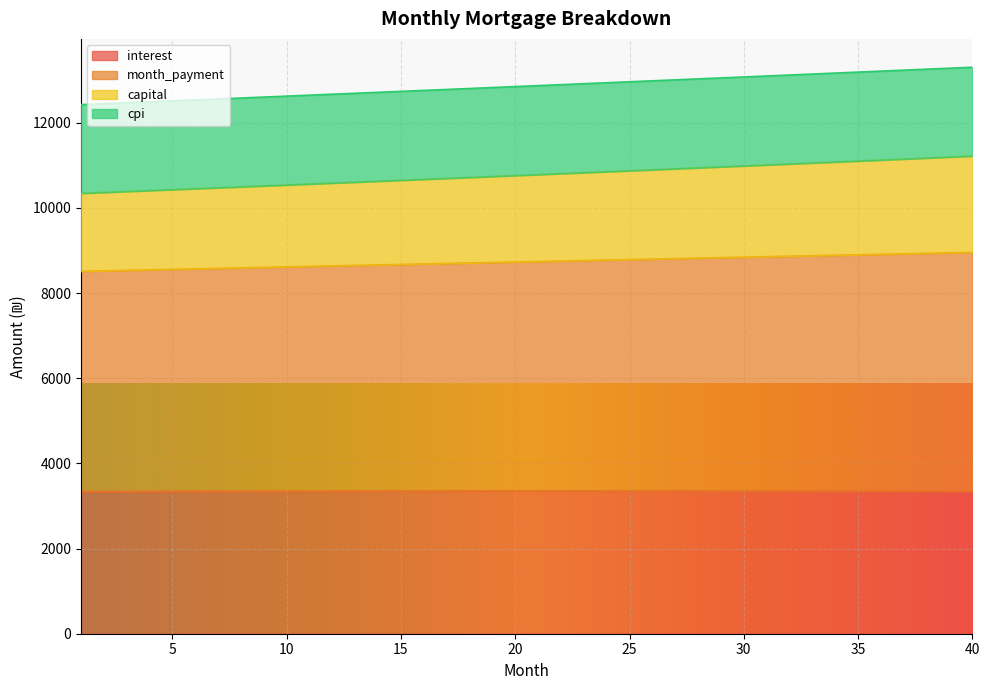

What is the highest value of the interest series?

3351.3